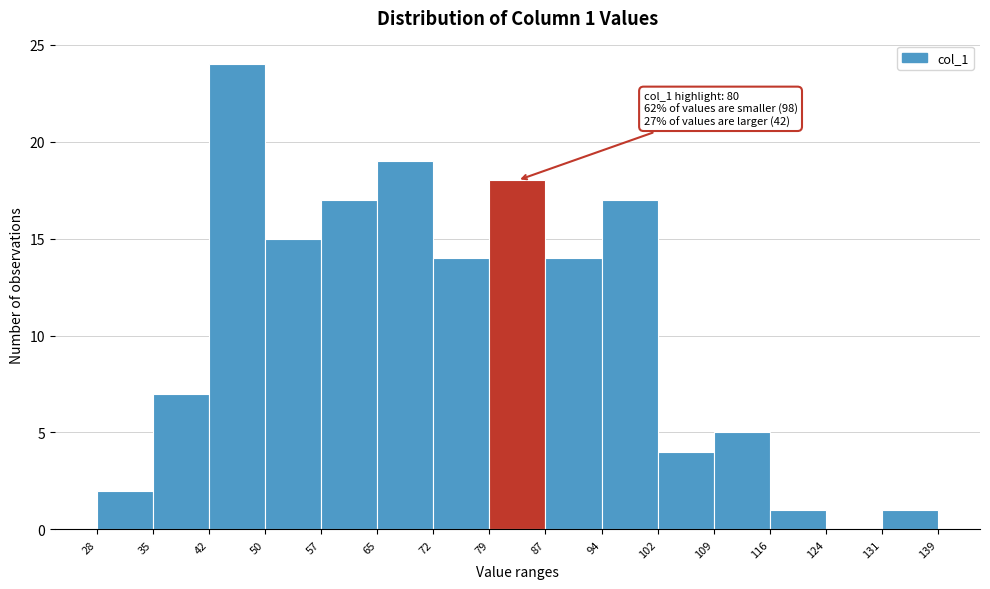

Over which range of the x-axis is the bar tallest?

42 to 50